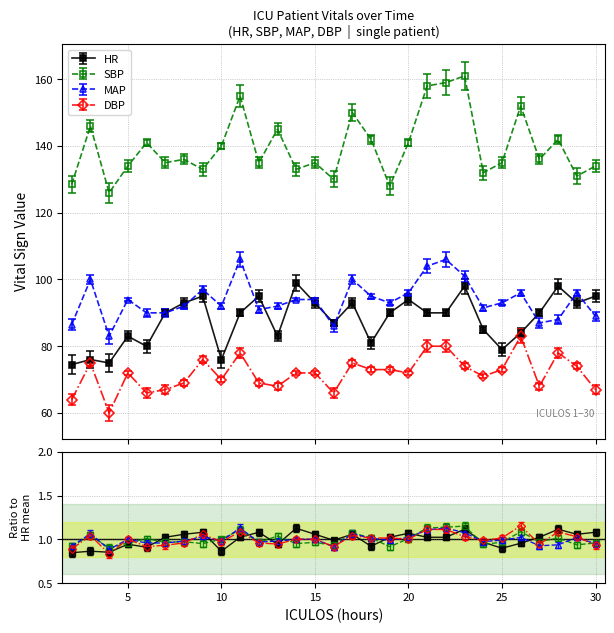

What is the maximum value for DBP?

83.0